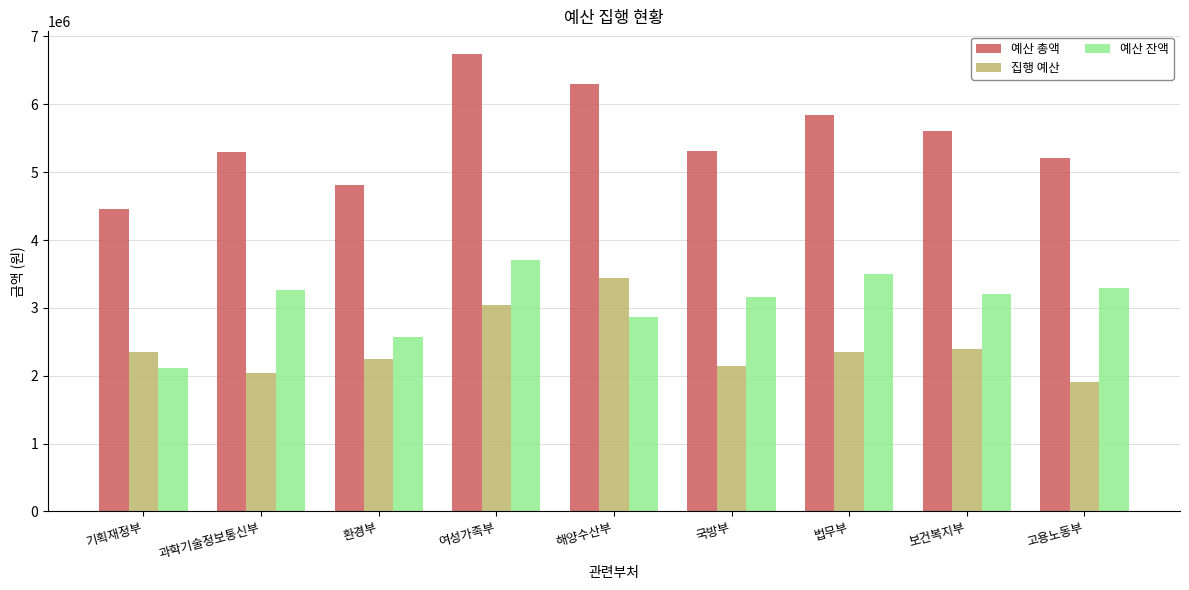

What is the greatest value displayed?

6739000